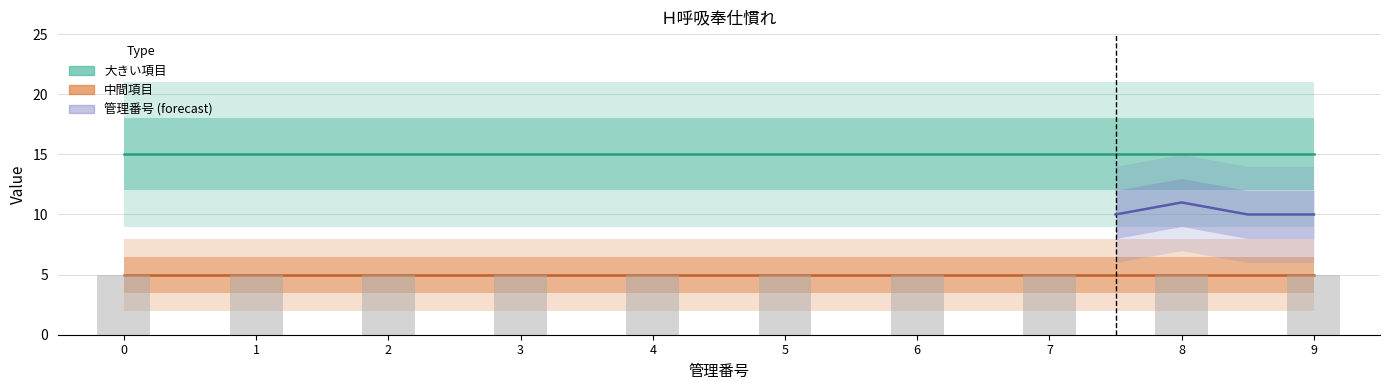

True or false: 大きい項目 has a value of 26 at 3.

False